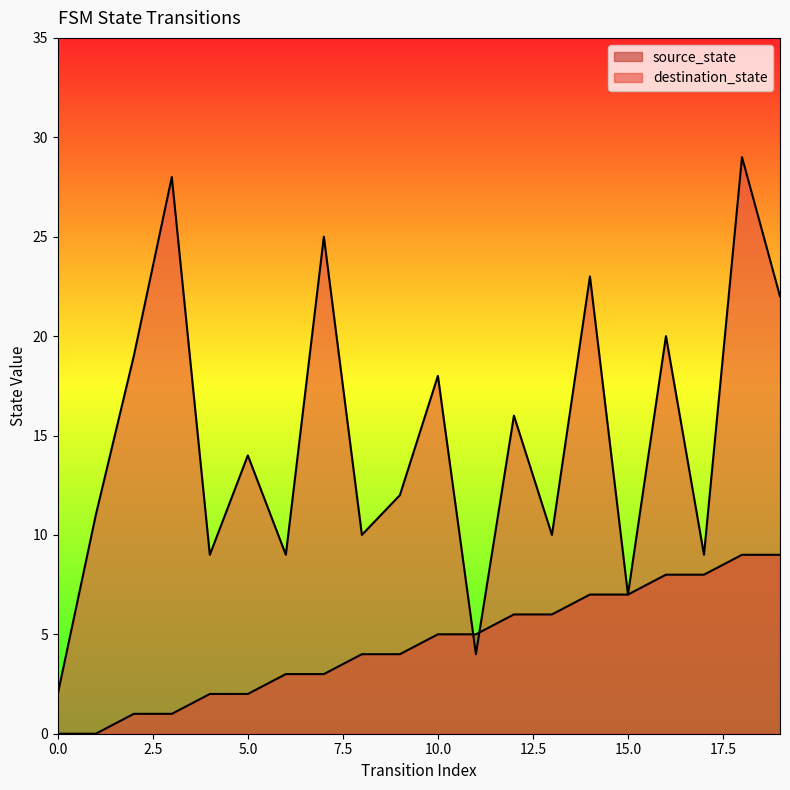

What is the sum of all destination_state values?

297